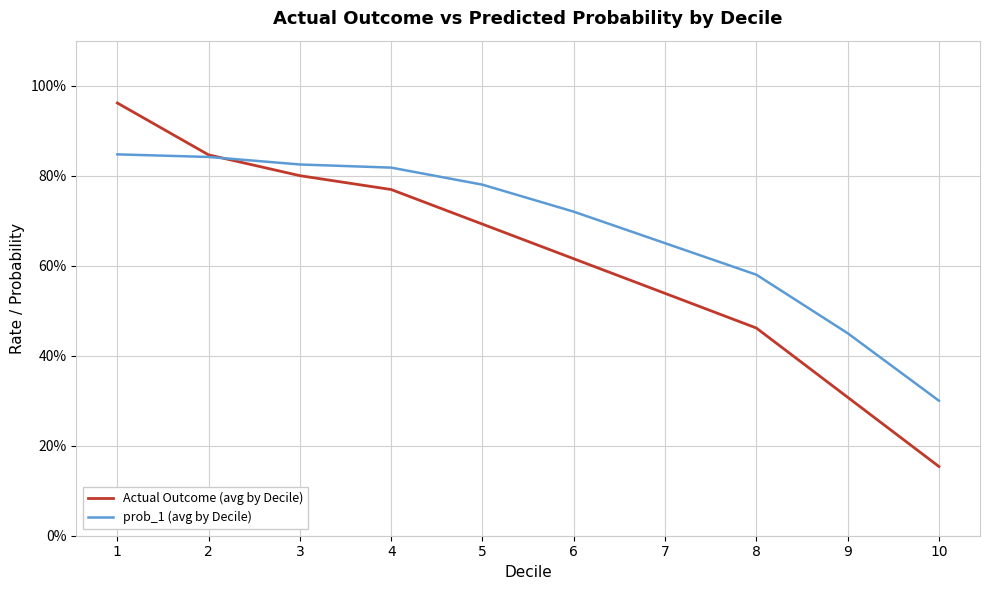

What is the sum of the prob_1 (avg by Decile) values at 6 and 4?

1.5